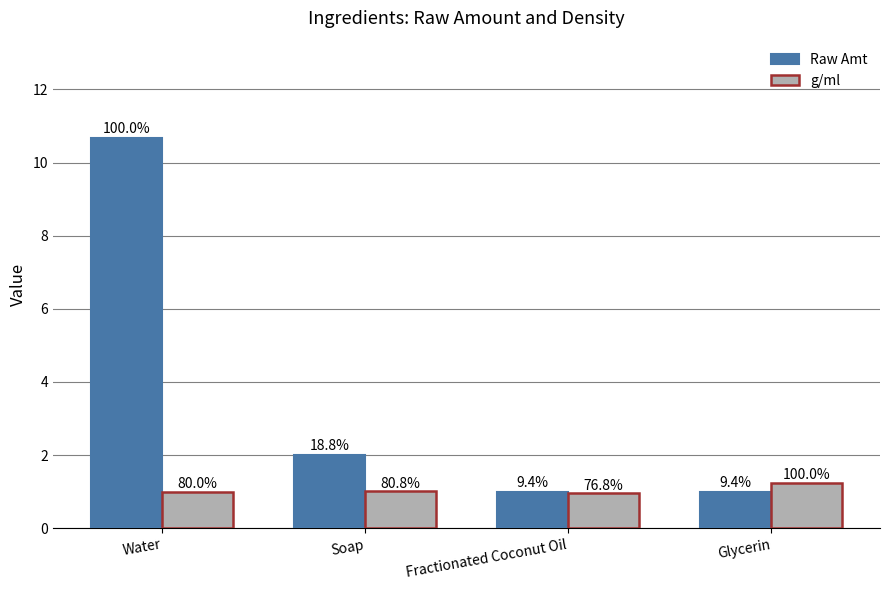

What is the highest value of the g/ml series?

1.2